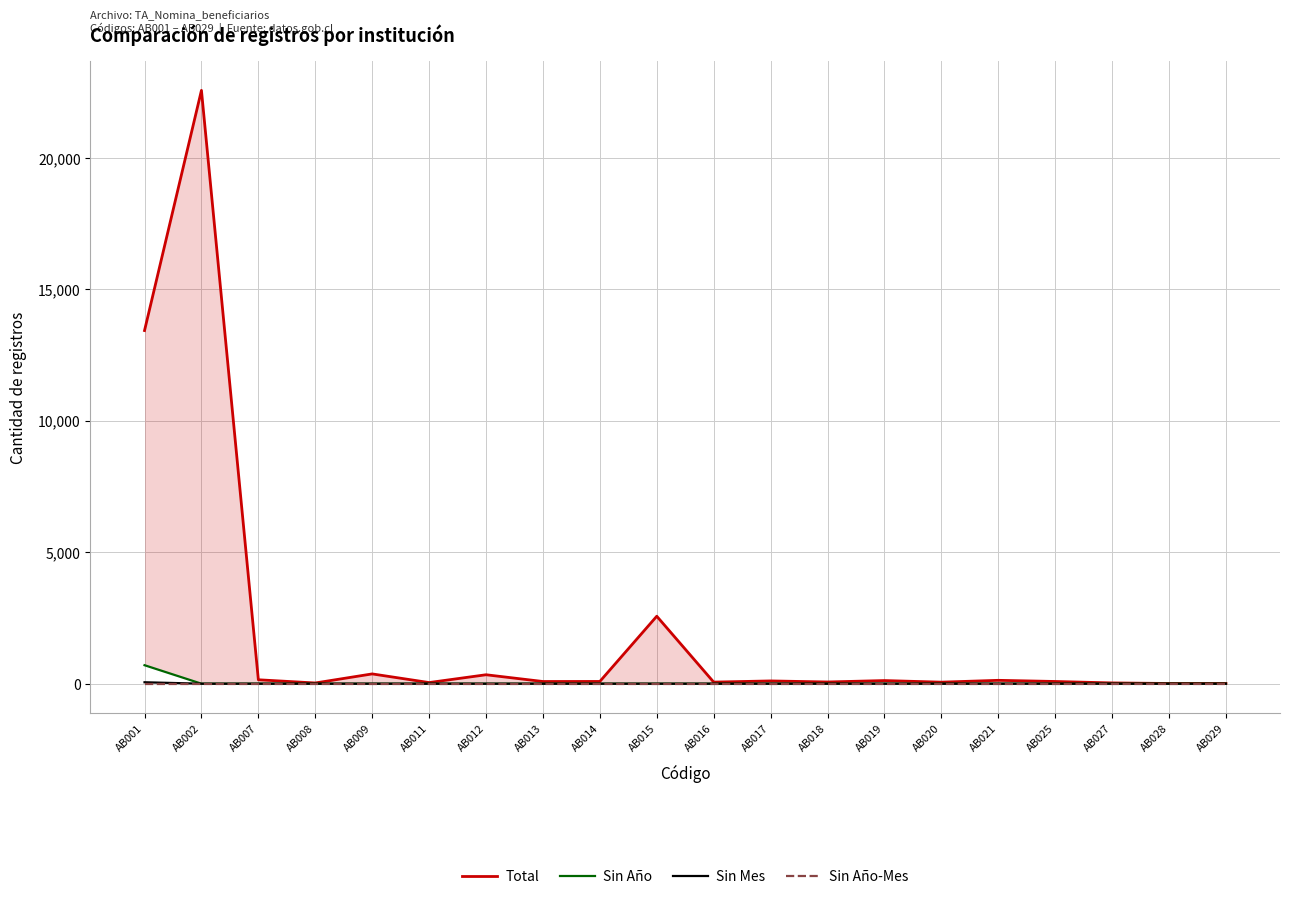

Between AB020 and AB029, which series saw the biggest shift?

Total